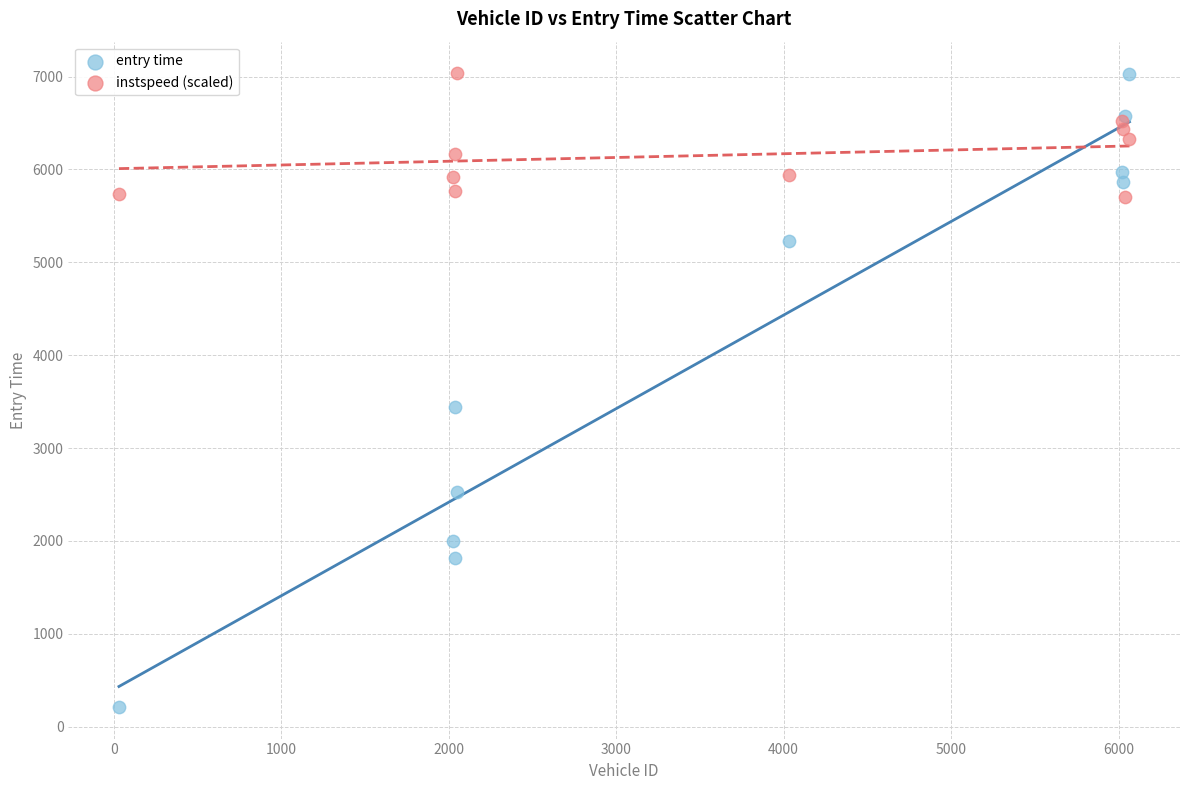

Which series reaches the minimum Y coordinate?

entry time